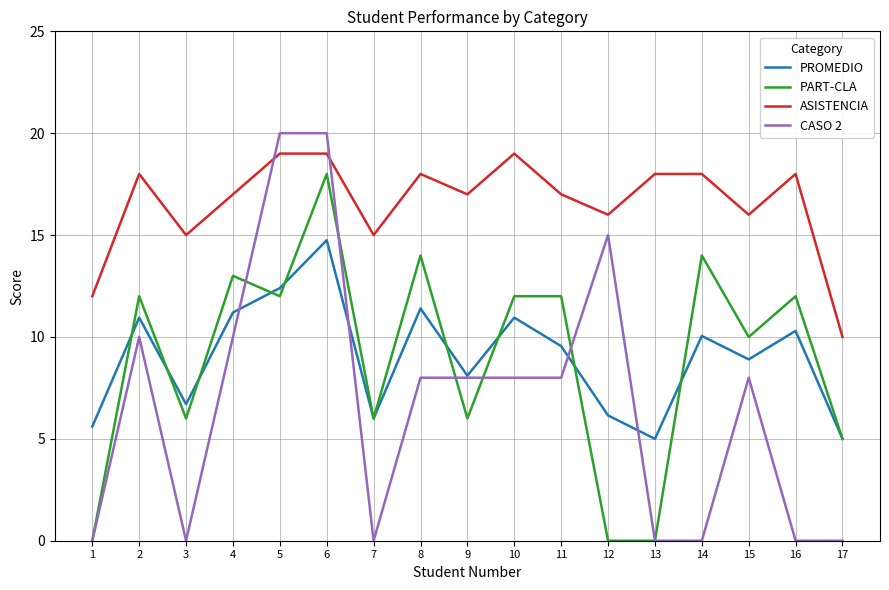

Which series has the largest range (max minus min)?

CASO 2